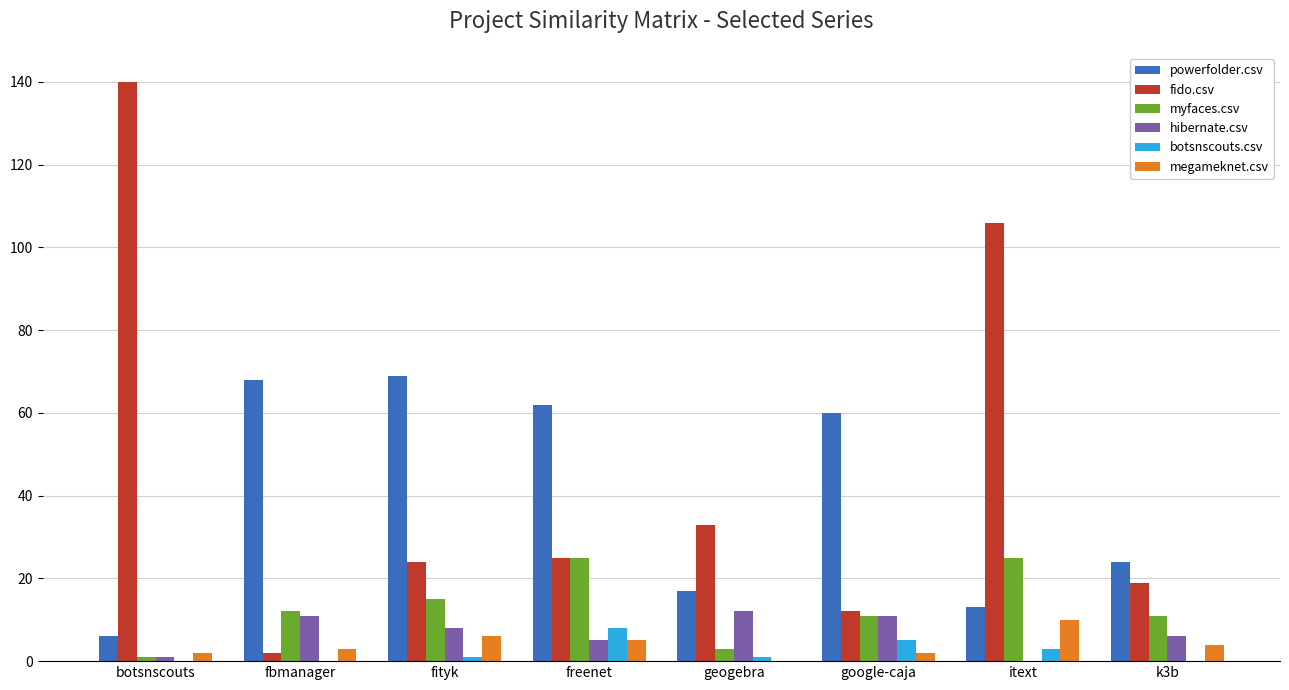

Which series has the largest total across all categories?

fido.csv